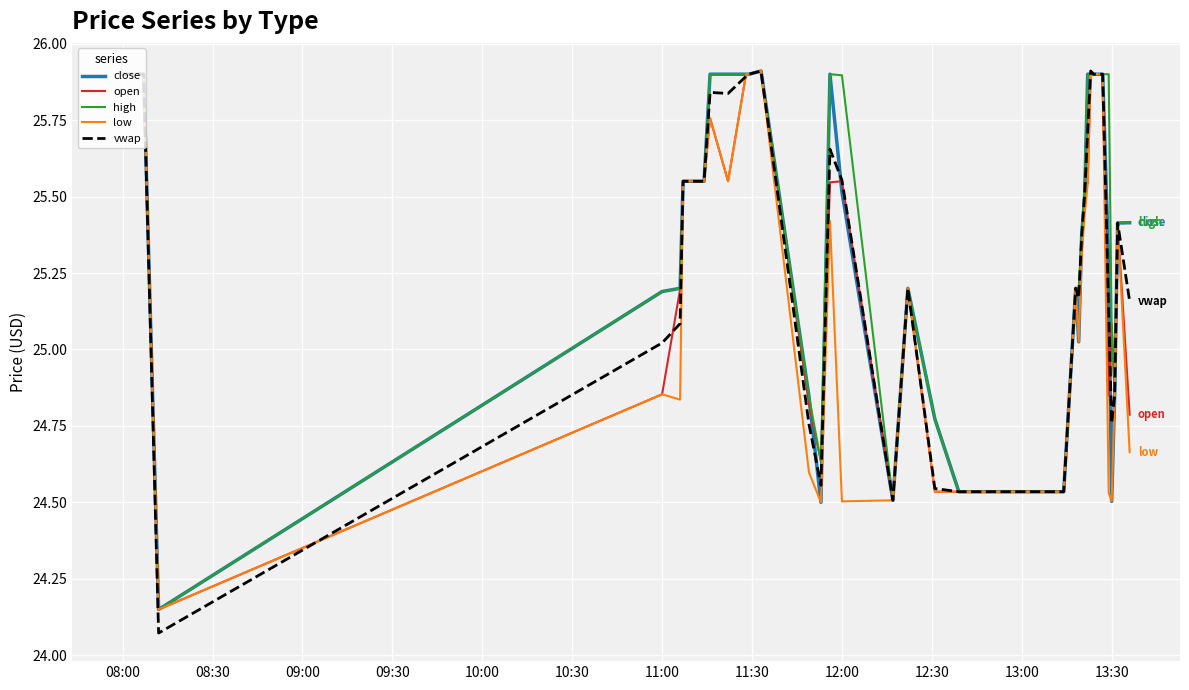

What is the maximum value for open?

25.9